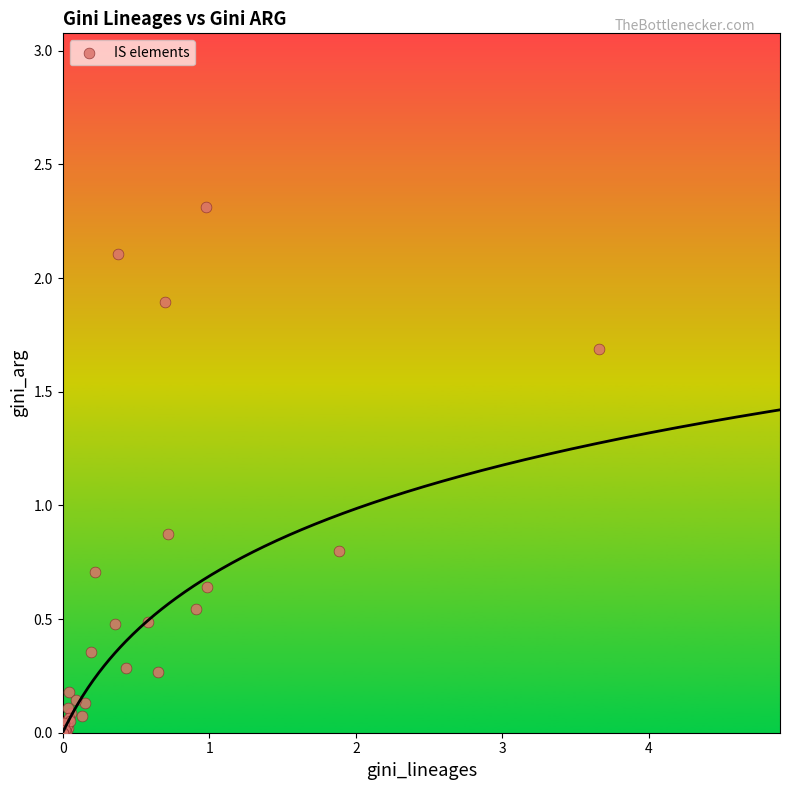

What Y value in the scatter plot is closest to 1?

0.9